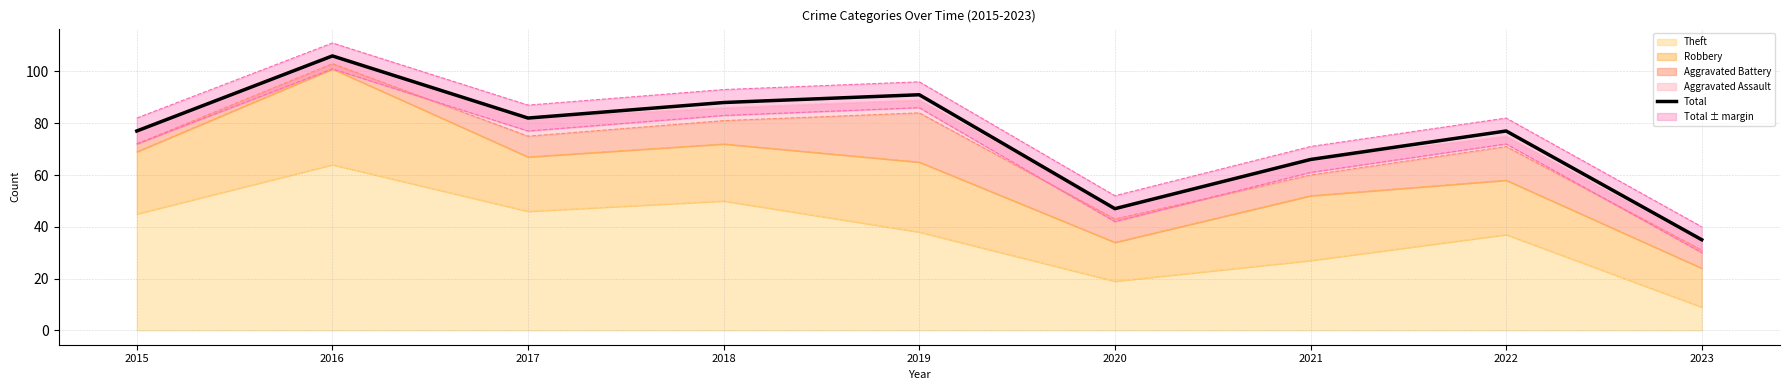

What is the maximum value shown in the chart?

106